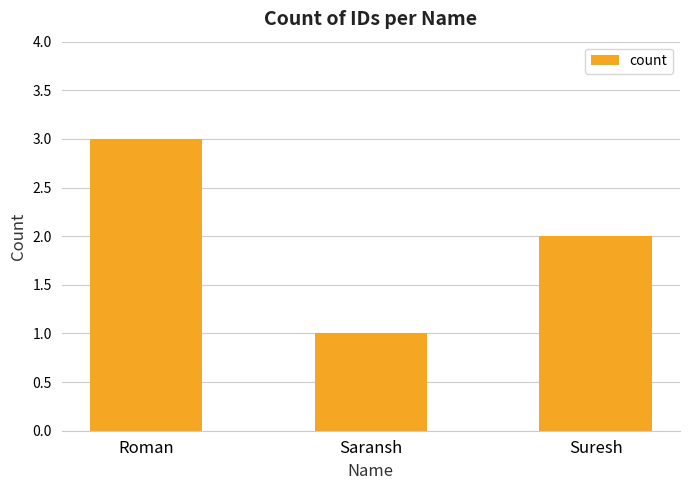

True or false: the data shows 5 at Roman.

False